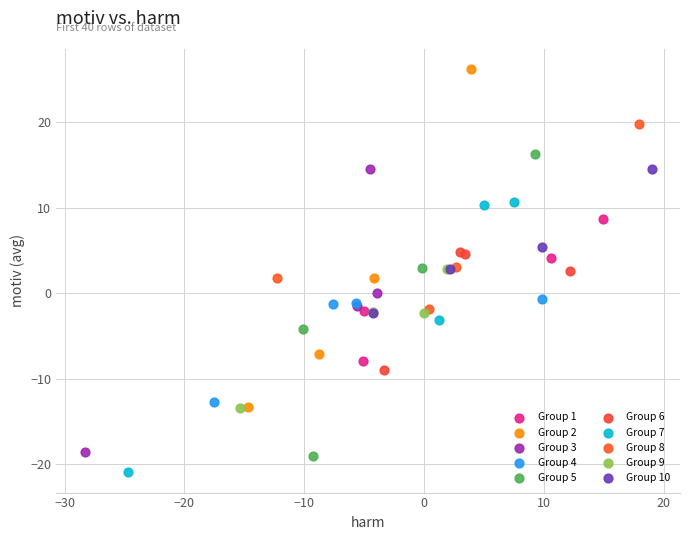

Which series has the widest spread of Y values?

Group 2